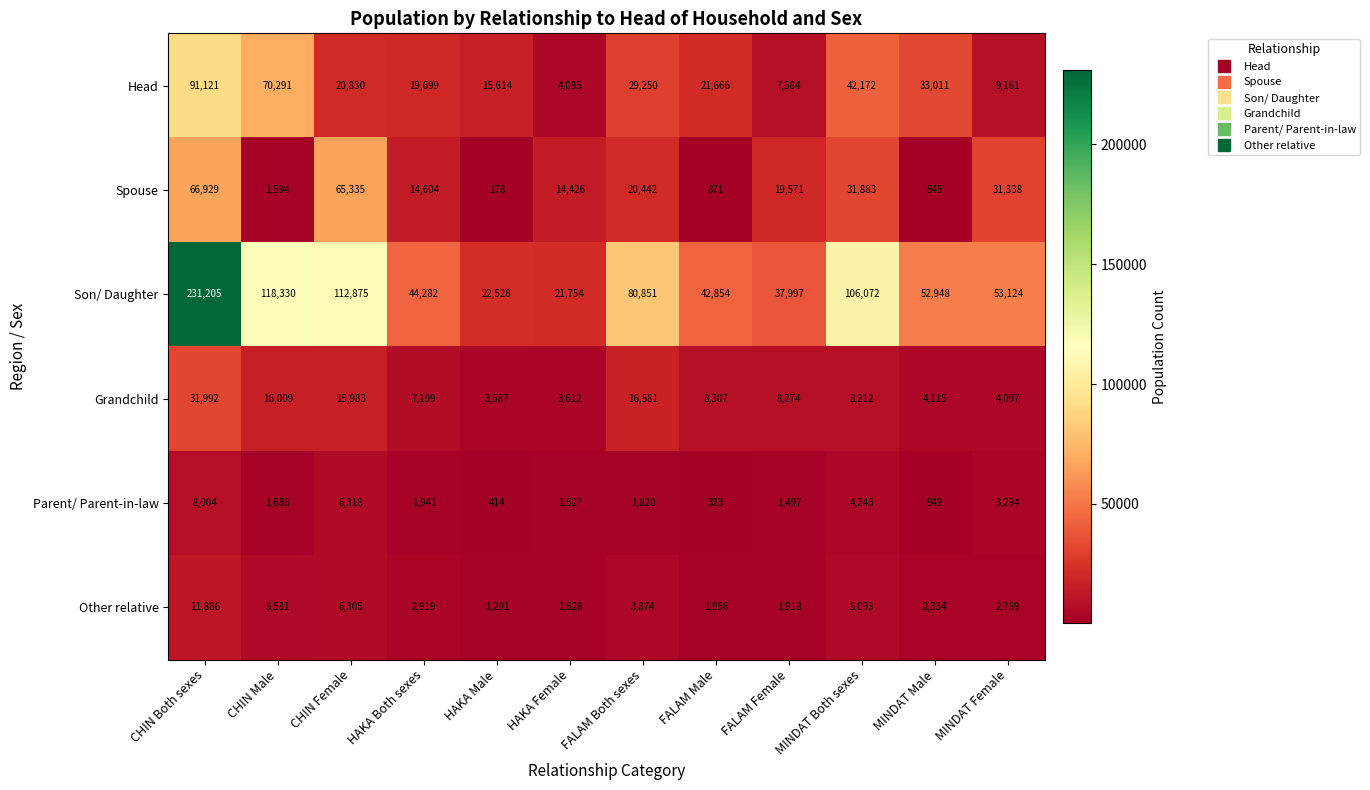

What is the sum of the Son/ Daughter values at FALAM Male and HAKA Both sexes?

87136